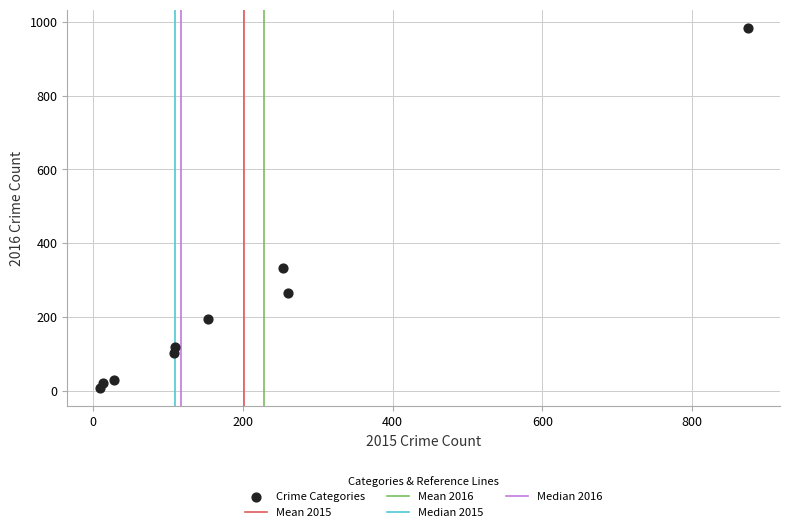

What Y value in the scatter plot is closest to 495?

333